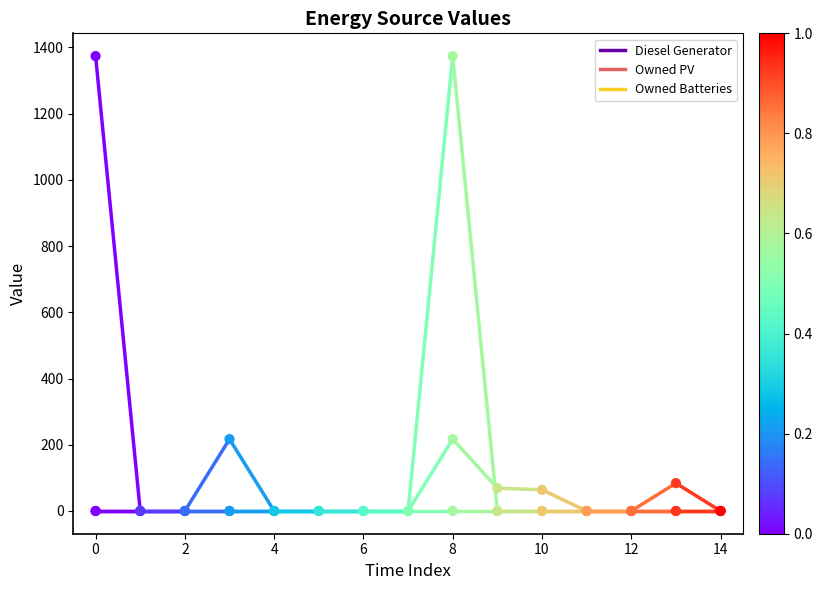

Which series has the largest total across all categories?

Owned Batteries